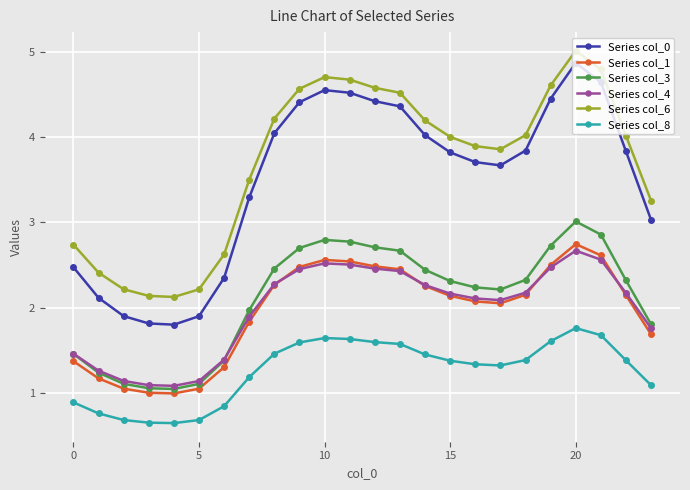

True or false: Series col_6 and Series col_4 intersect in this chart.

False